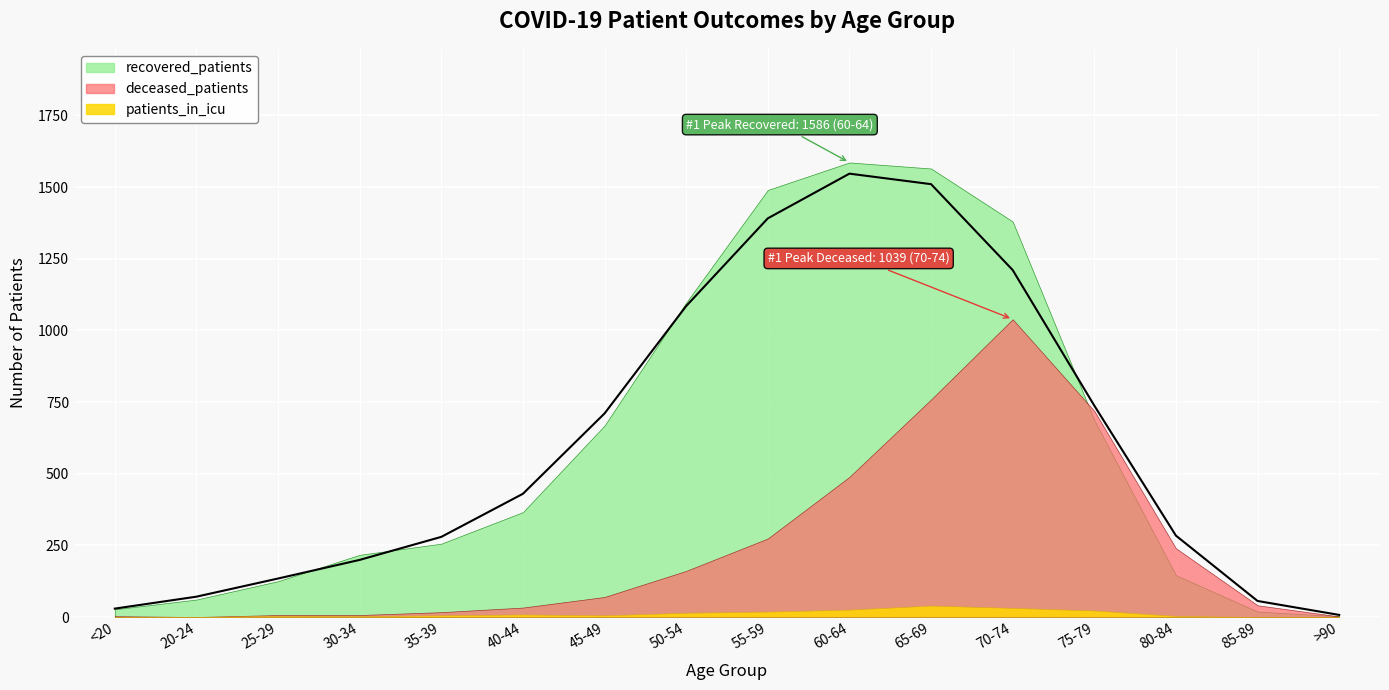

How many positive values does the patients_in_icu series have?

12